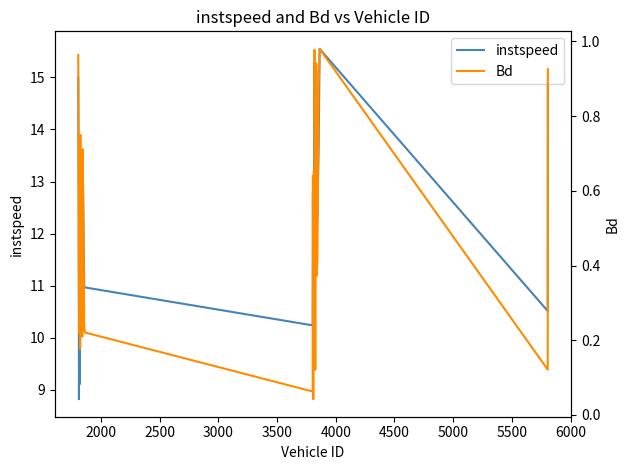

True or false: Bd and instspeed intersect in this chart.

False